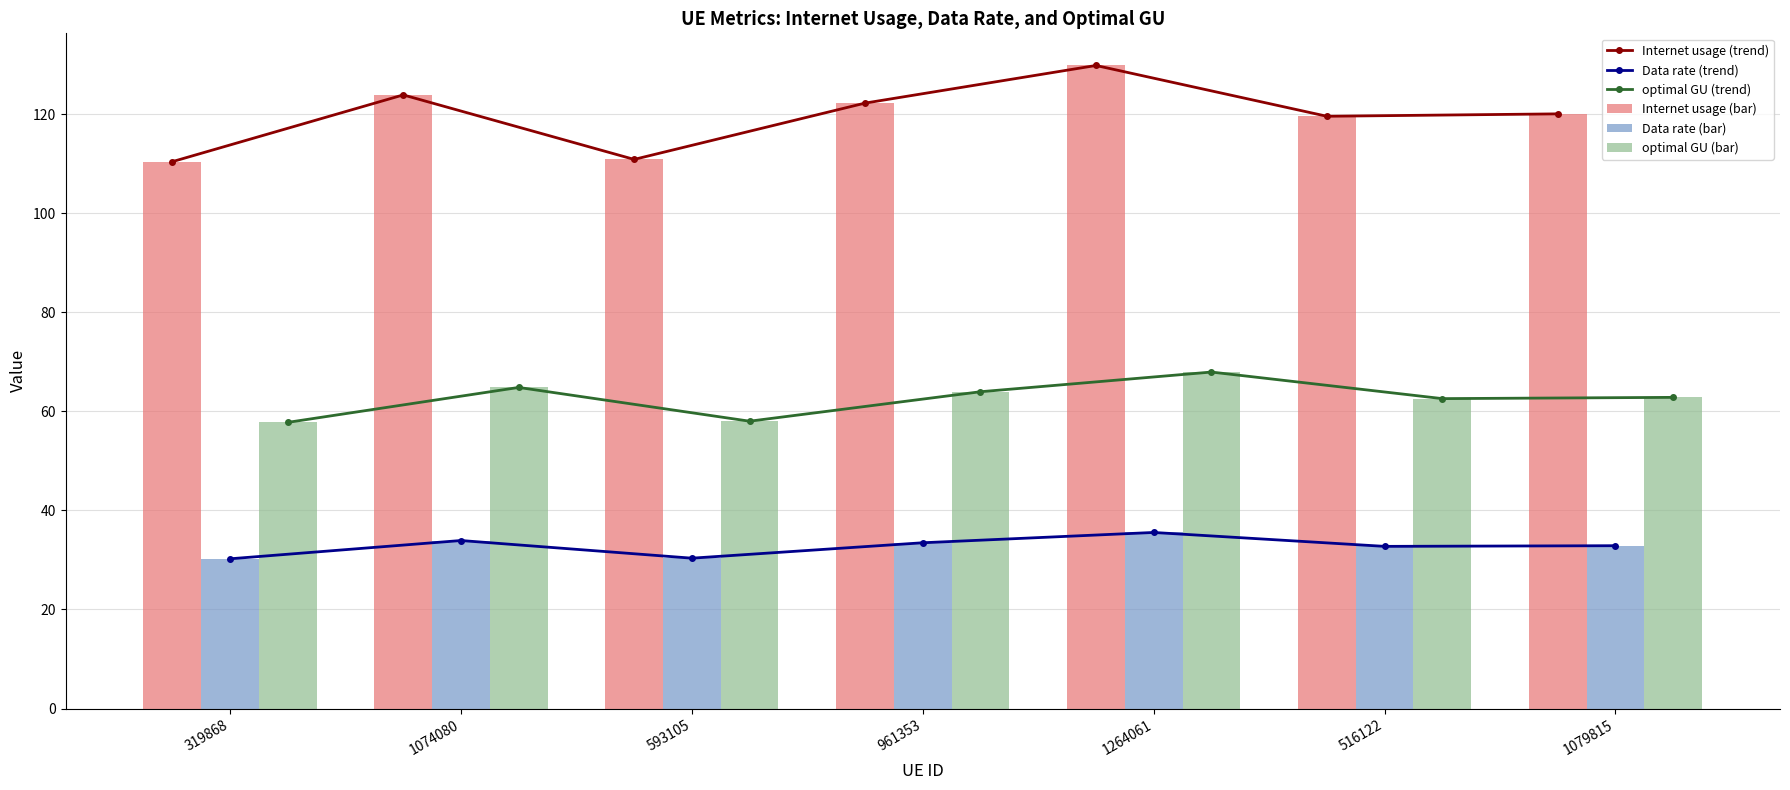

What is the lowest value of the Internet usage (trend) series?

110.4